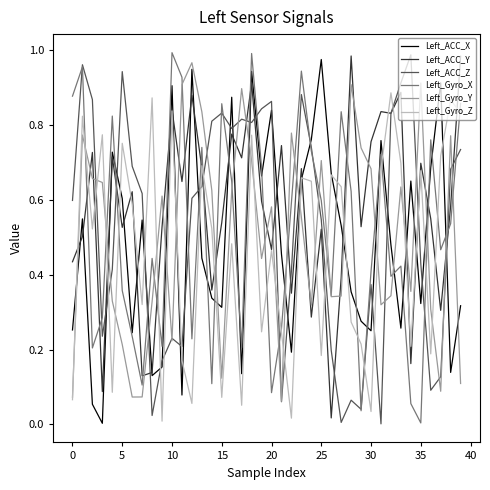

How many series are shown in this chart?

6